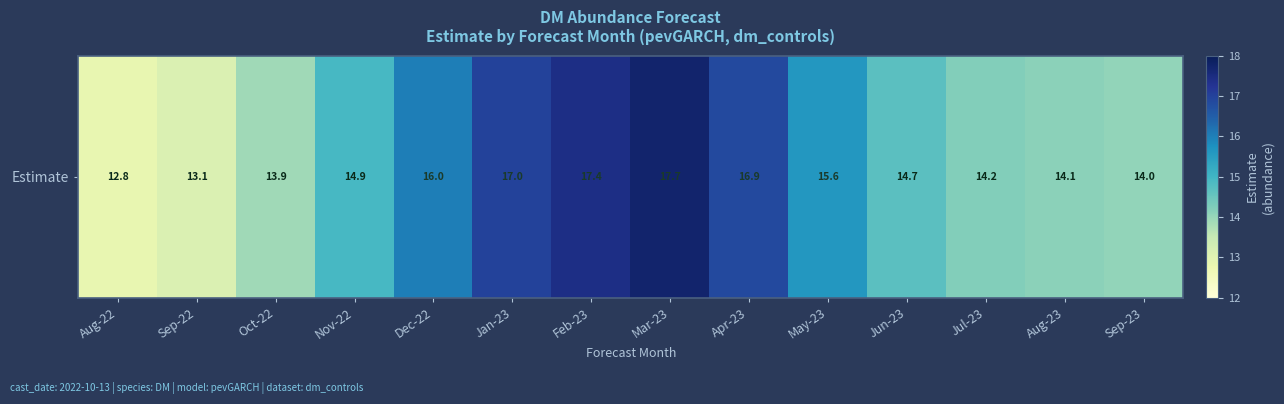

Reading left to right, what are all the values shown in this chart?

12.8	13.1	13.9	14.9	16.0	17.0	17.4	17.7	16.9	15.6	14.7	14.2	14.1	14.0